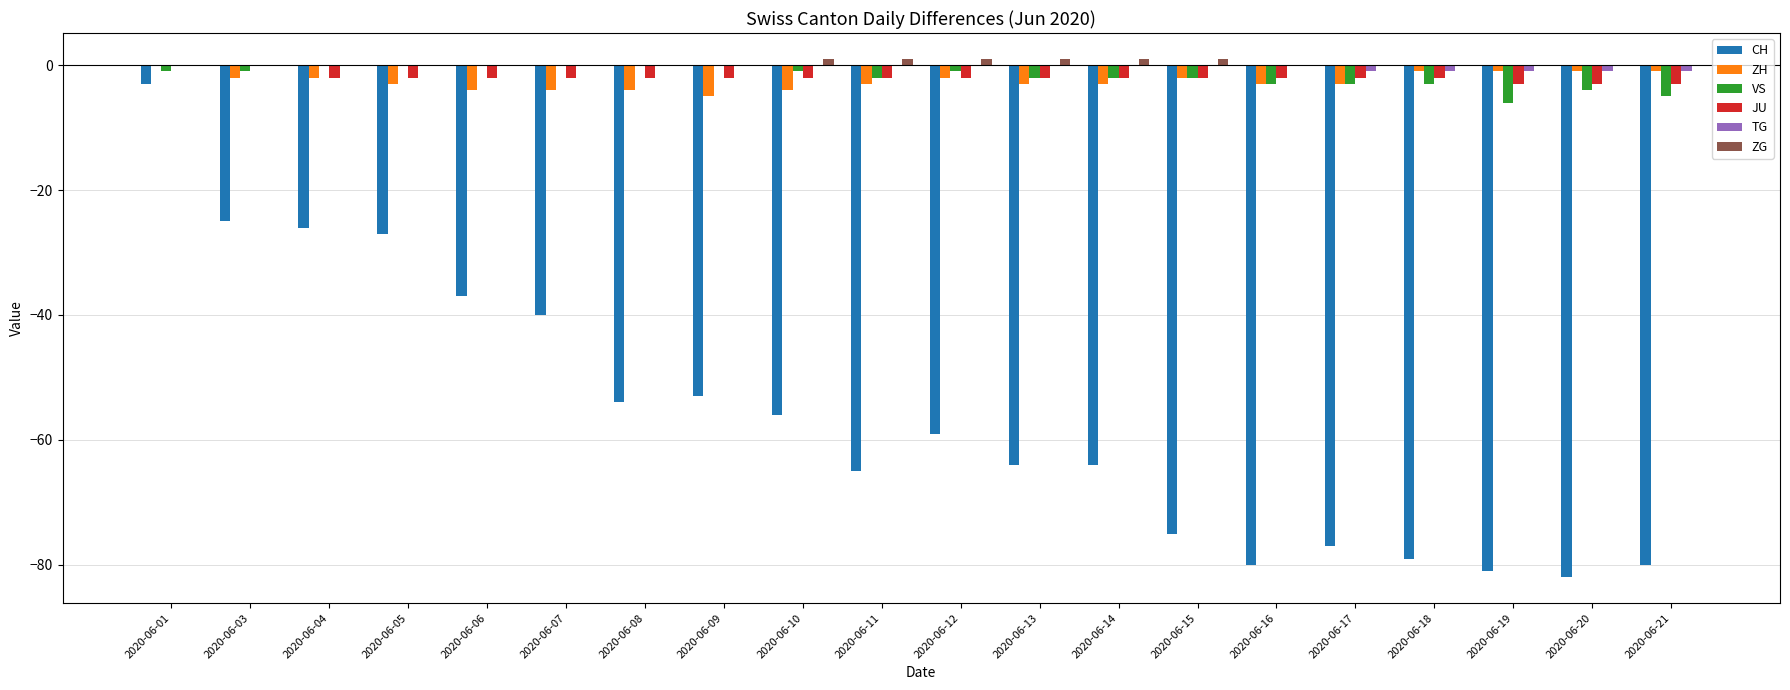

What is the maximum value shown in the chart?

1